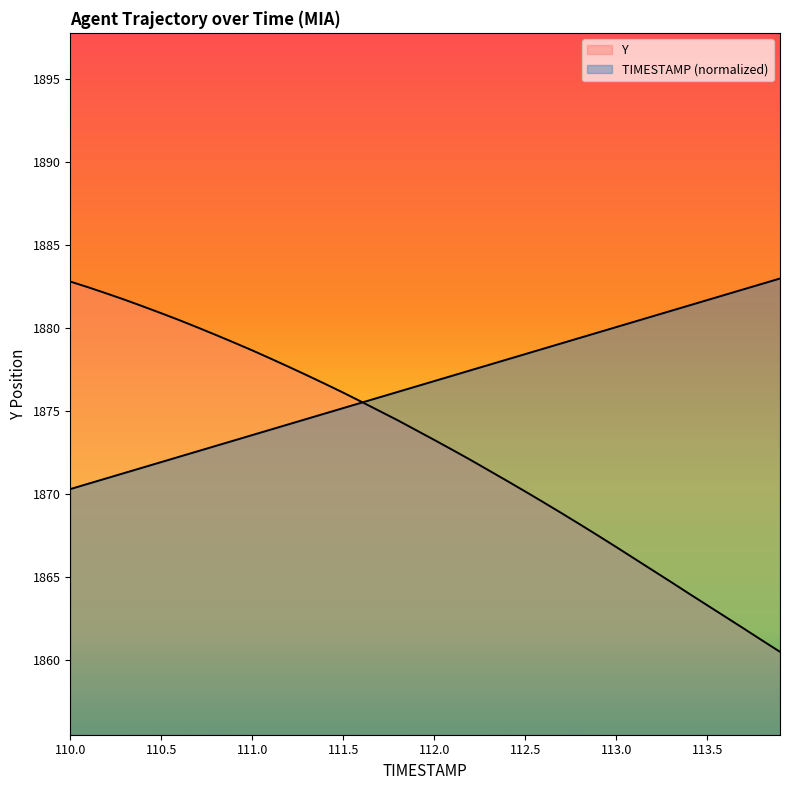

Count the number of categories in the chart.

40